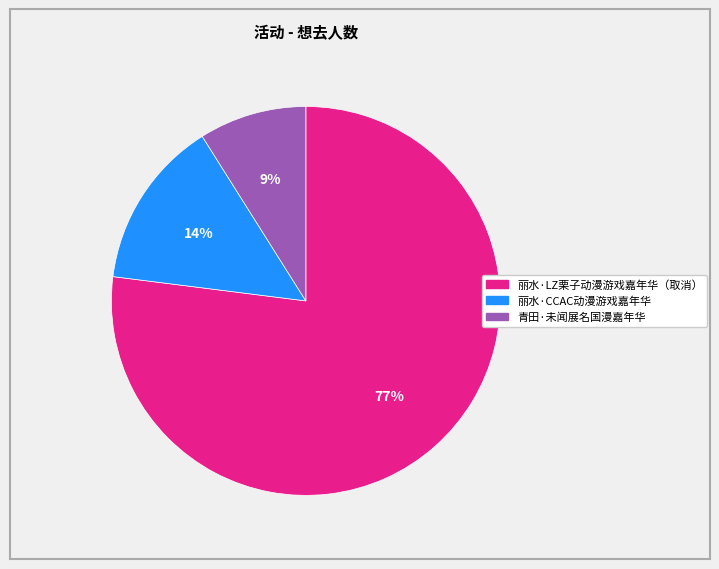

Between 丽水·LZ栗子动漫游戏嘉年华（取消） and 丽水·CCAC动漫游戏嘉年华, which is larger?

丽水·LZ栗子动漫游戏嘉年华（取消）